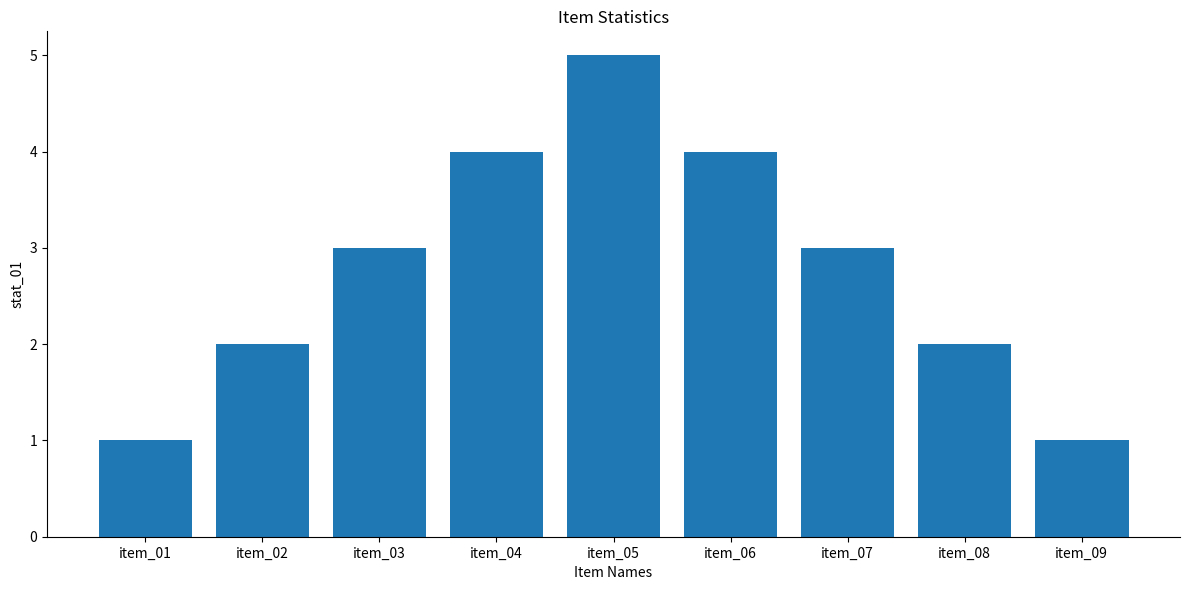

What is the difference between the values at item_06 and item_07?

1